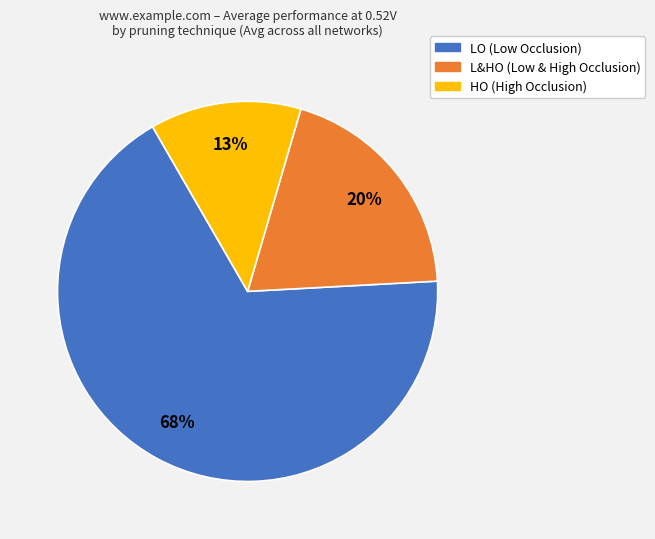

Is there any slice that represents more than half of the pie?

Yes